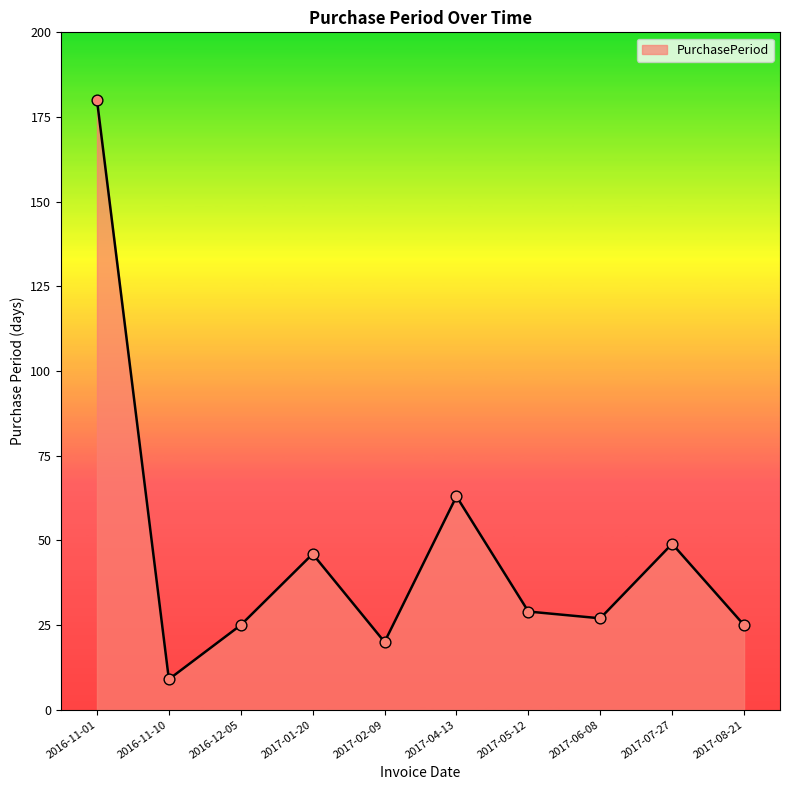

What is the ratio of the value at 2017-05-12 to the value at 2016-11-10?

3.2